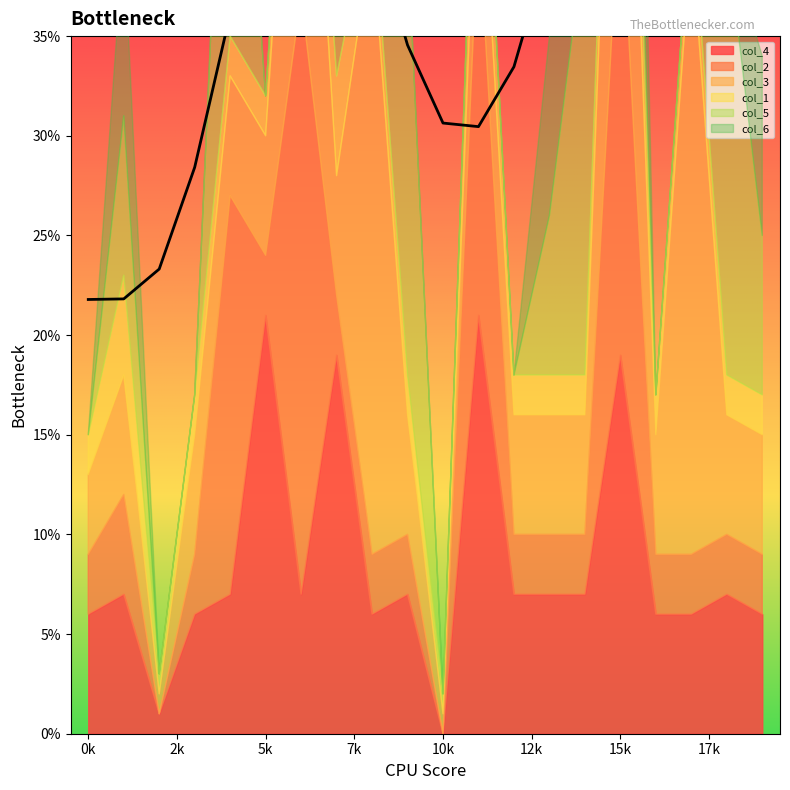

Is it true that col_5 equals 30 at 4?

False